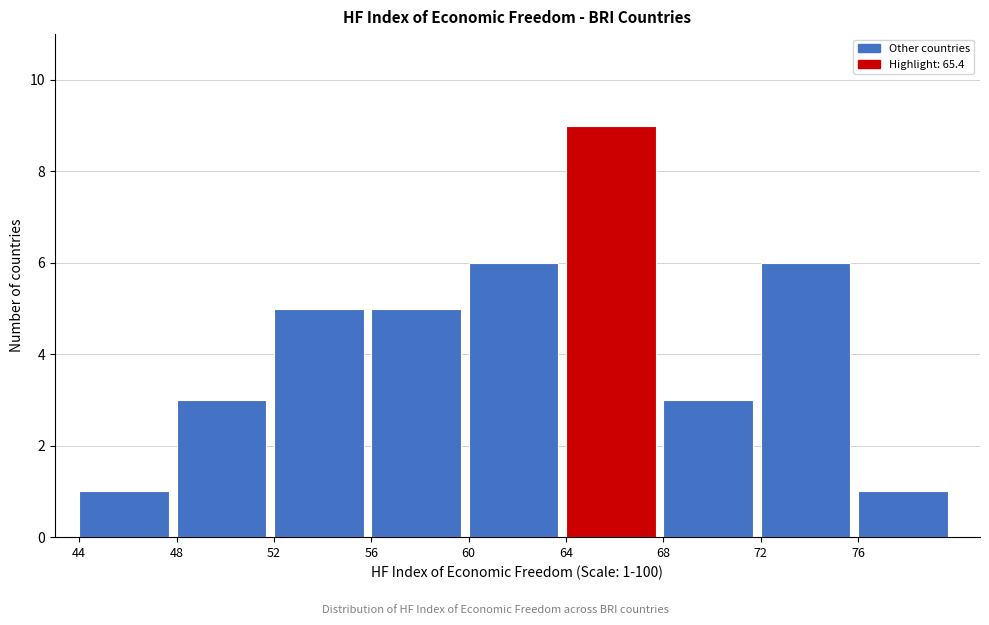

Which range on the x-axis has the tallest bar?

64 to 68